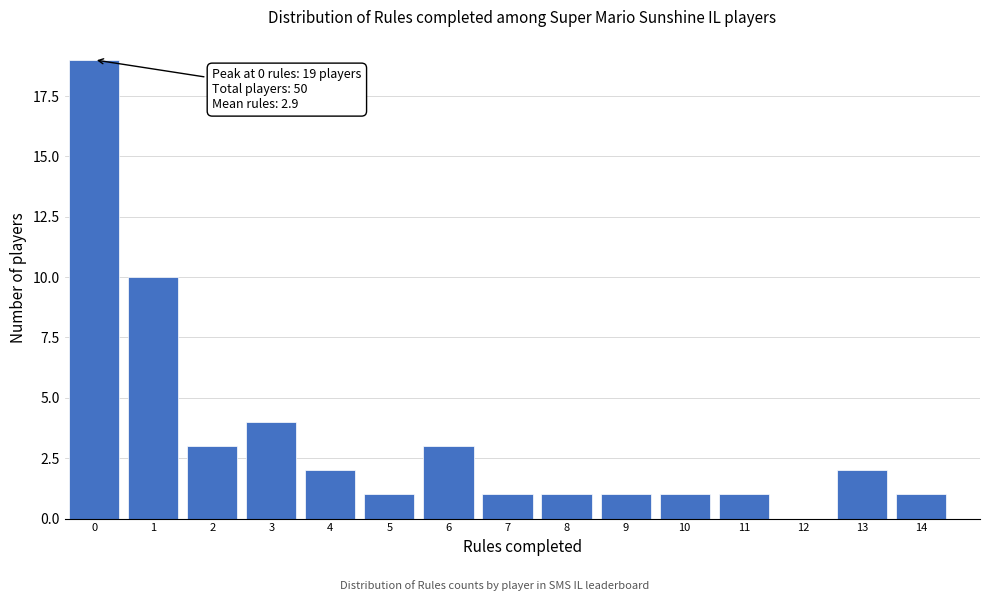

Over which range of the x-axis is the bar tallest?

-0.5 to 0.5